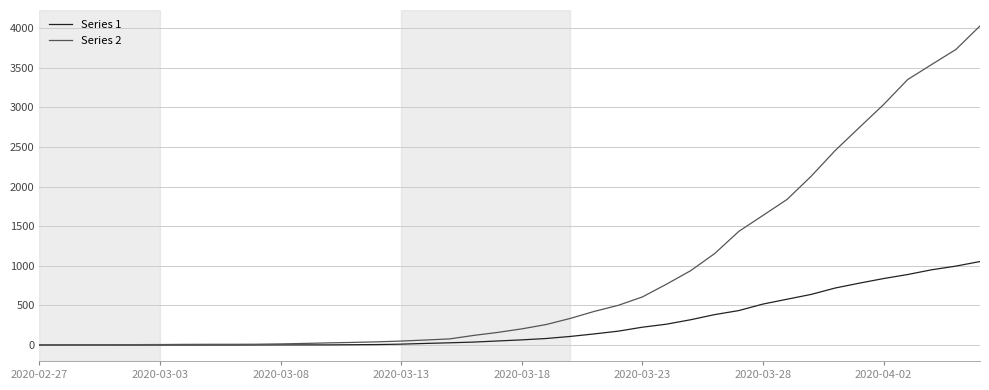

What is the maximum value shown in the chart?

4028